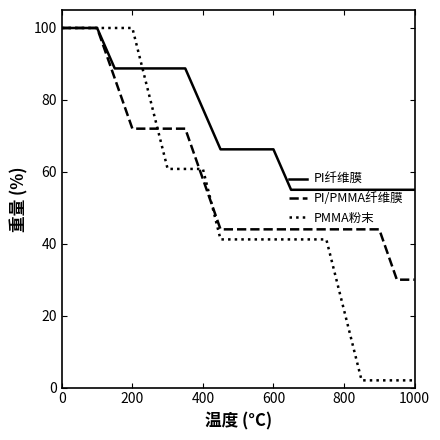

Which series has the largest total across all categories?

PI纤维膜